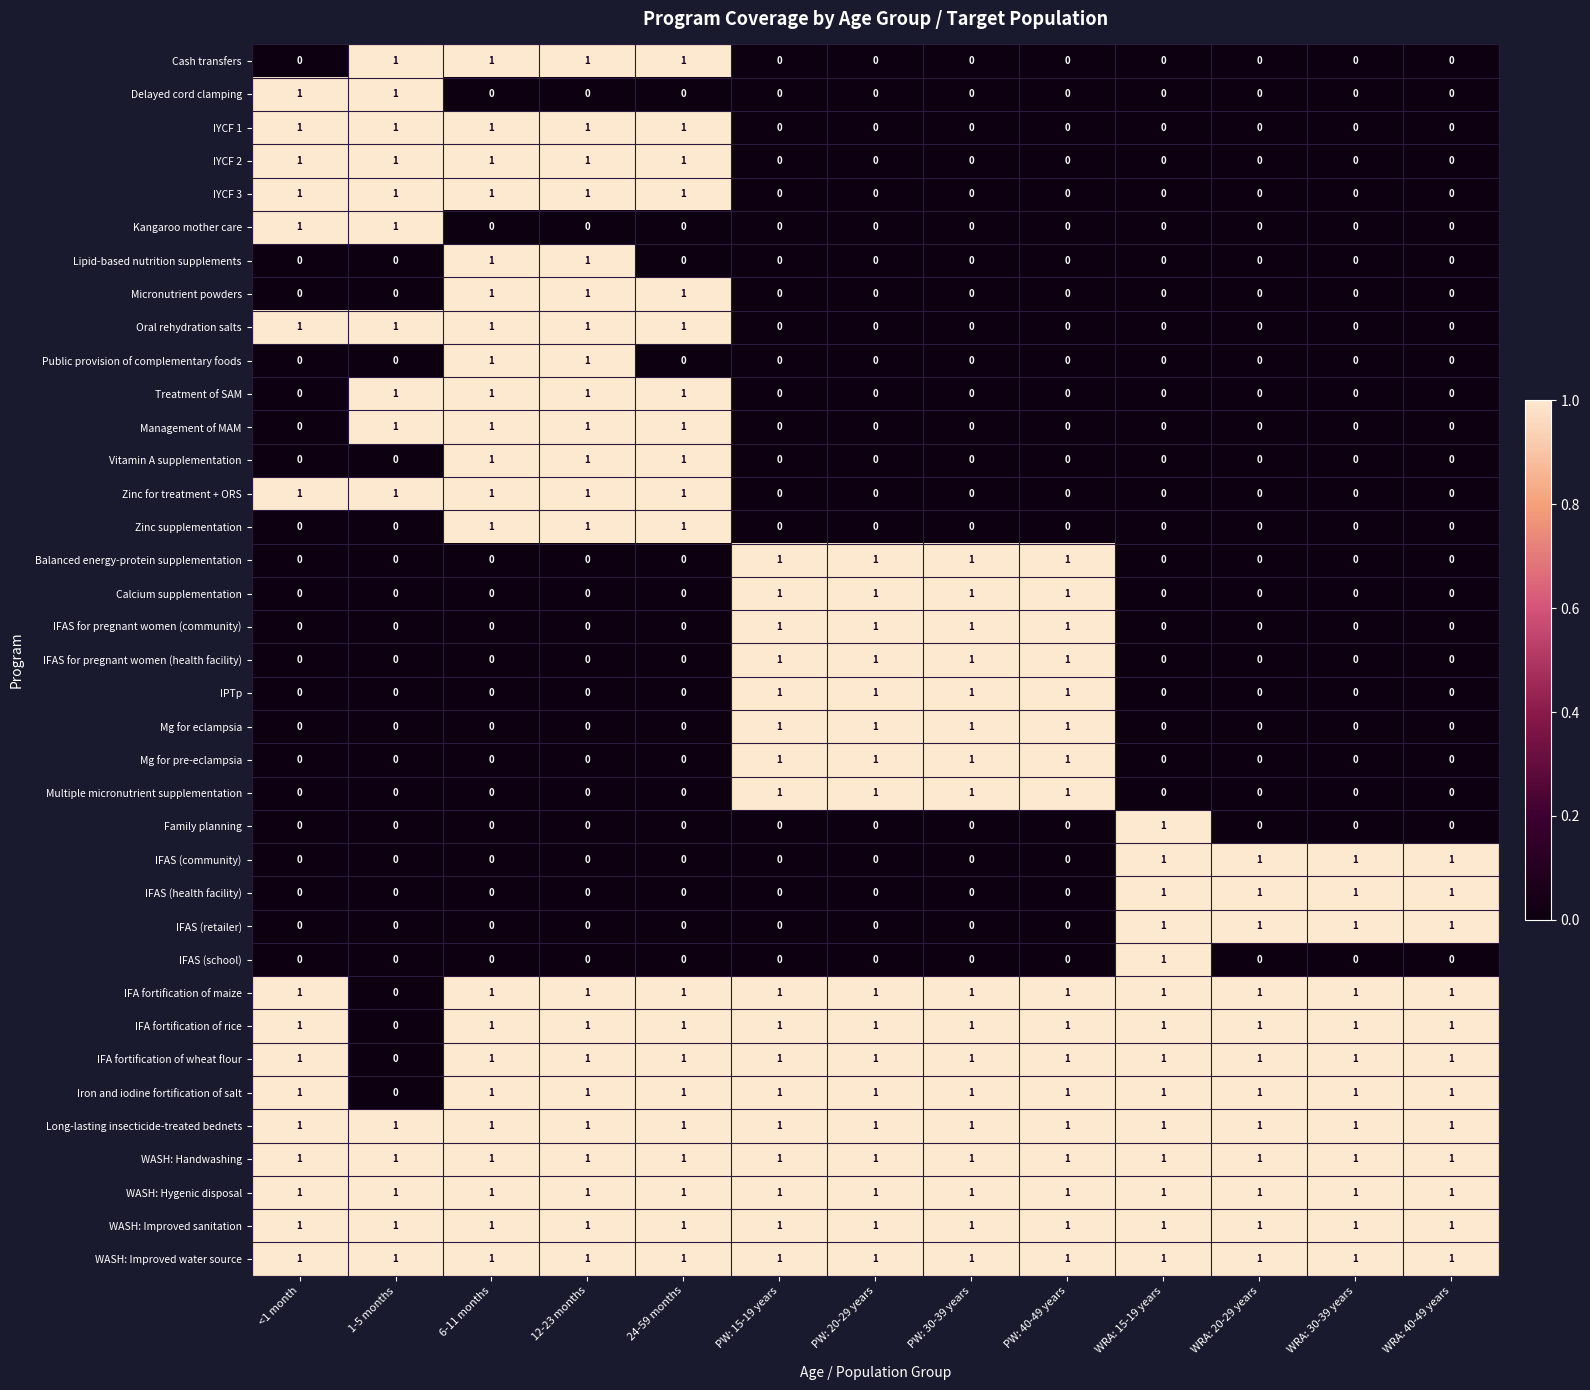

True or false: Mg for pre-eclampsia has a value of 0 at 1-5 months.

True